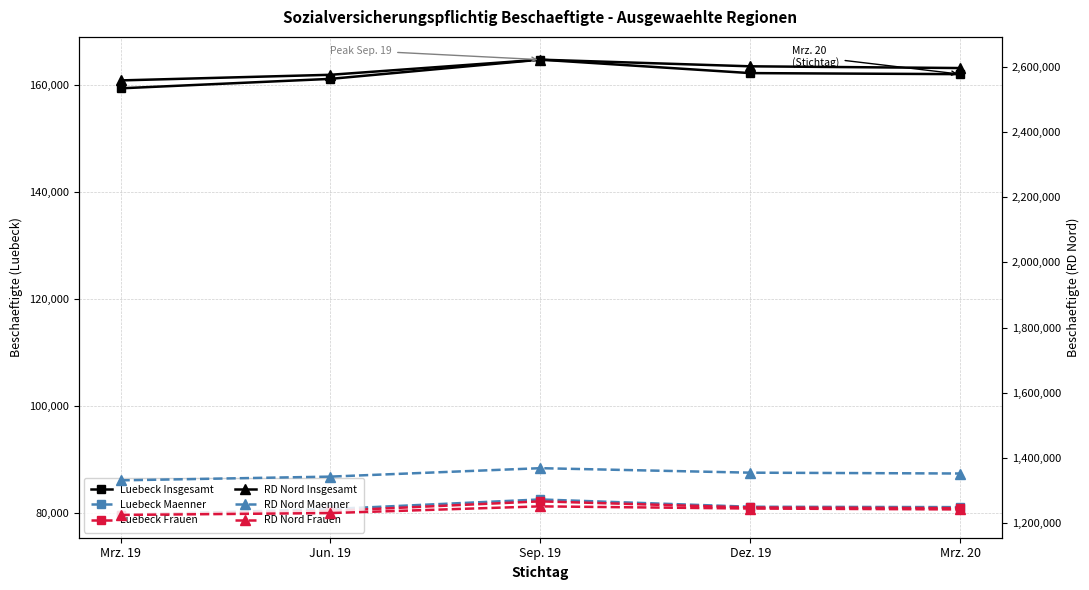

True or false: Luebeck Insgesamt and RD Nord Insgesamt cross at least once.

False